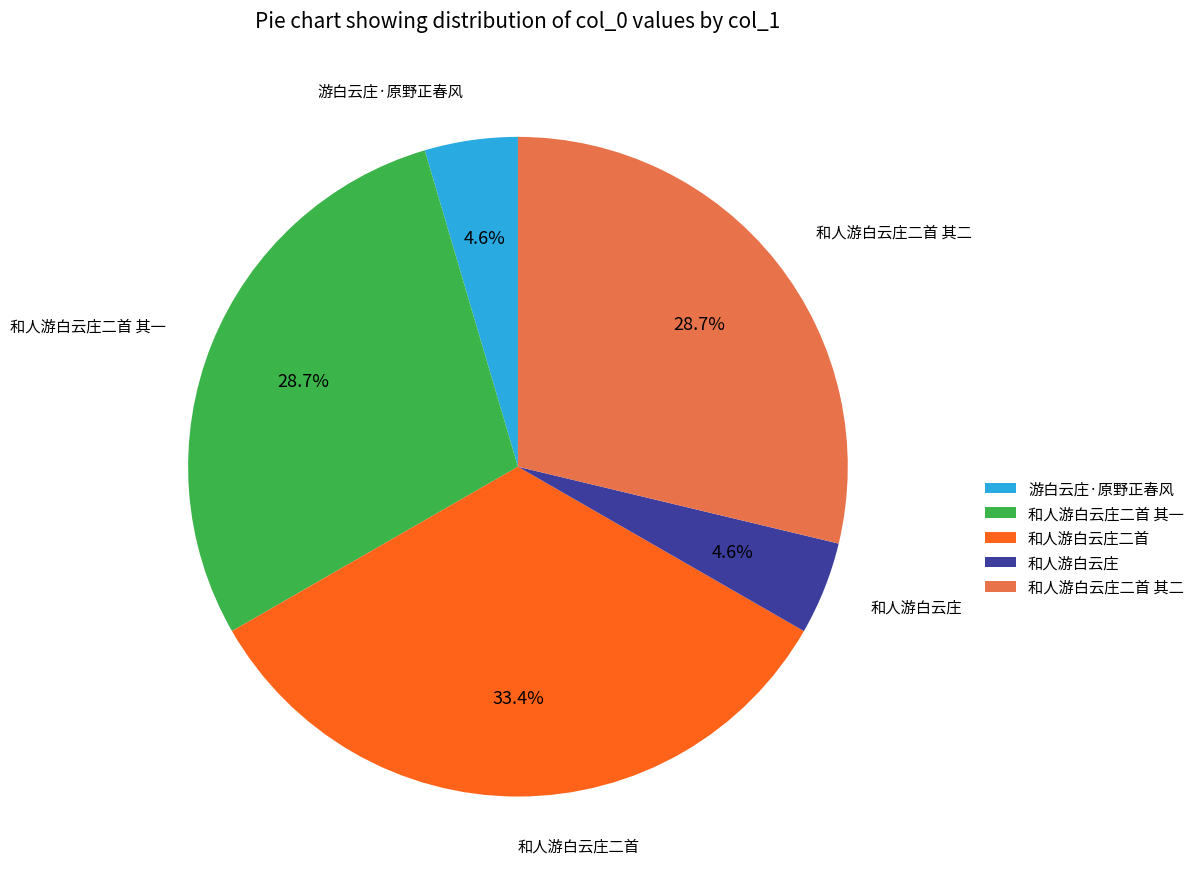

Is it true that 和人游白云庄二首 其一 is 43% of the pie?

False